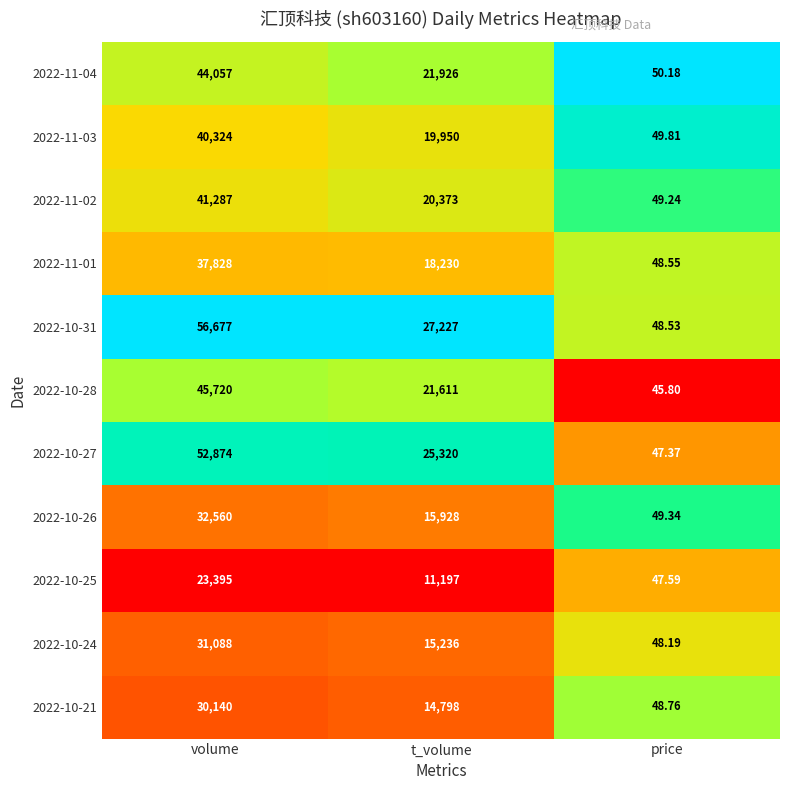

Is the value of 2022-11-02 at volume greater than the value of 2022-10-28 at volume?

No